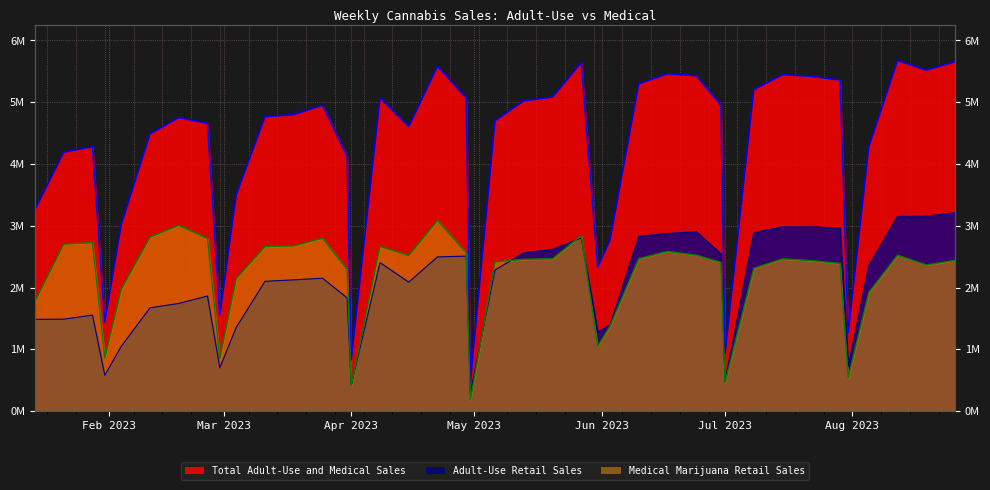

What value does the Total Adult-Use and Medical Sales series have at 2023-04-08?

5070125.7